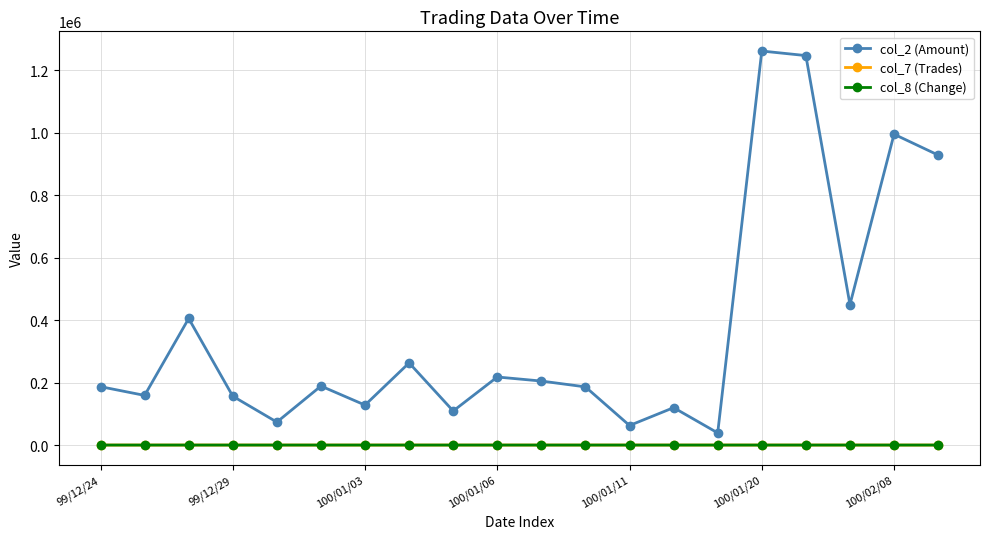

True or false: col_8 (Change) and col_2 (Amount) cross at least once.

False